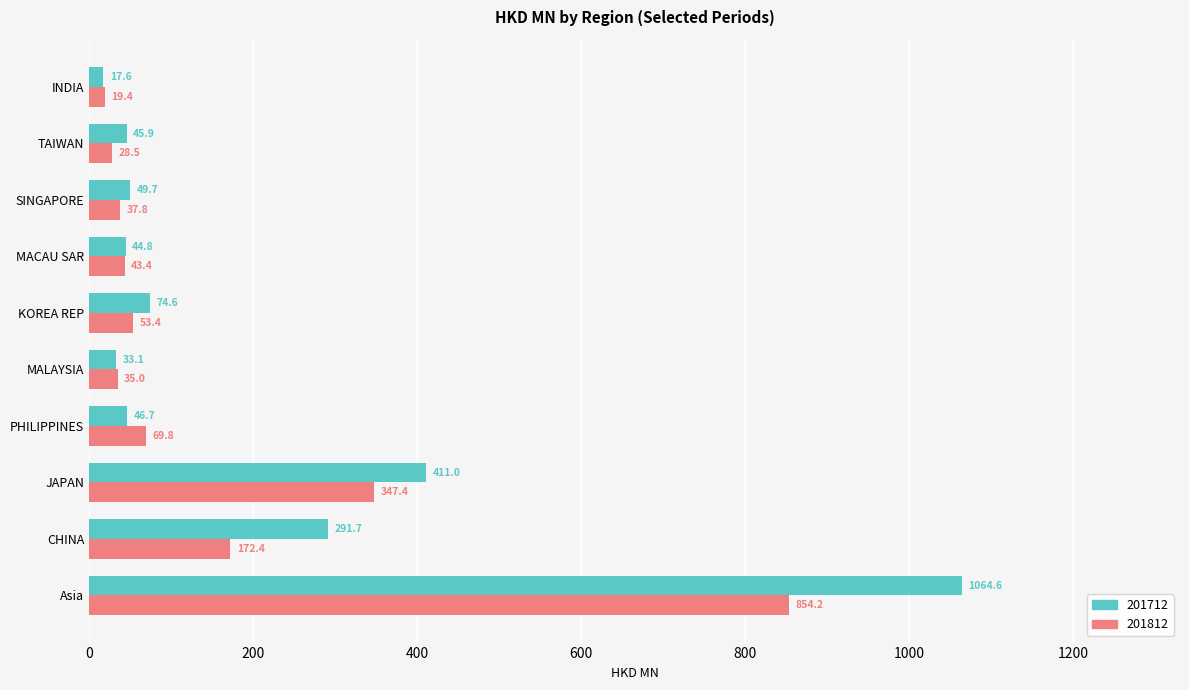

What are all the series names shown in the legend?

201712, 201812